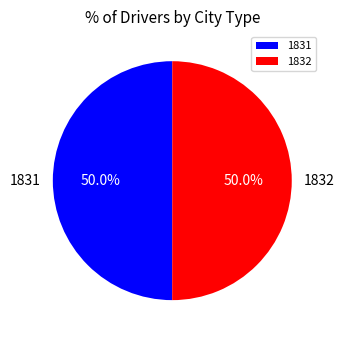

Approximately how many times larger is the value at 1832 compared to 1831?

1.0